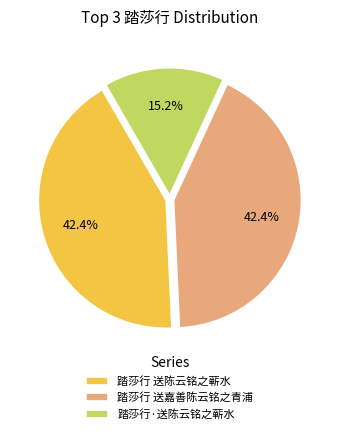

Does 踏莎行·送陈云铭之蕲水 represent more than half of the total?

No